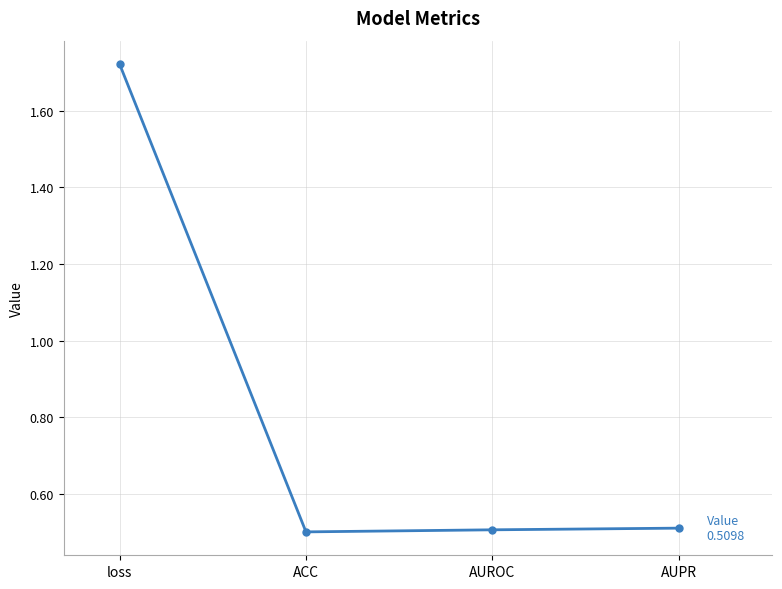

Read the value at AUROC.

0.5